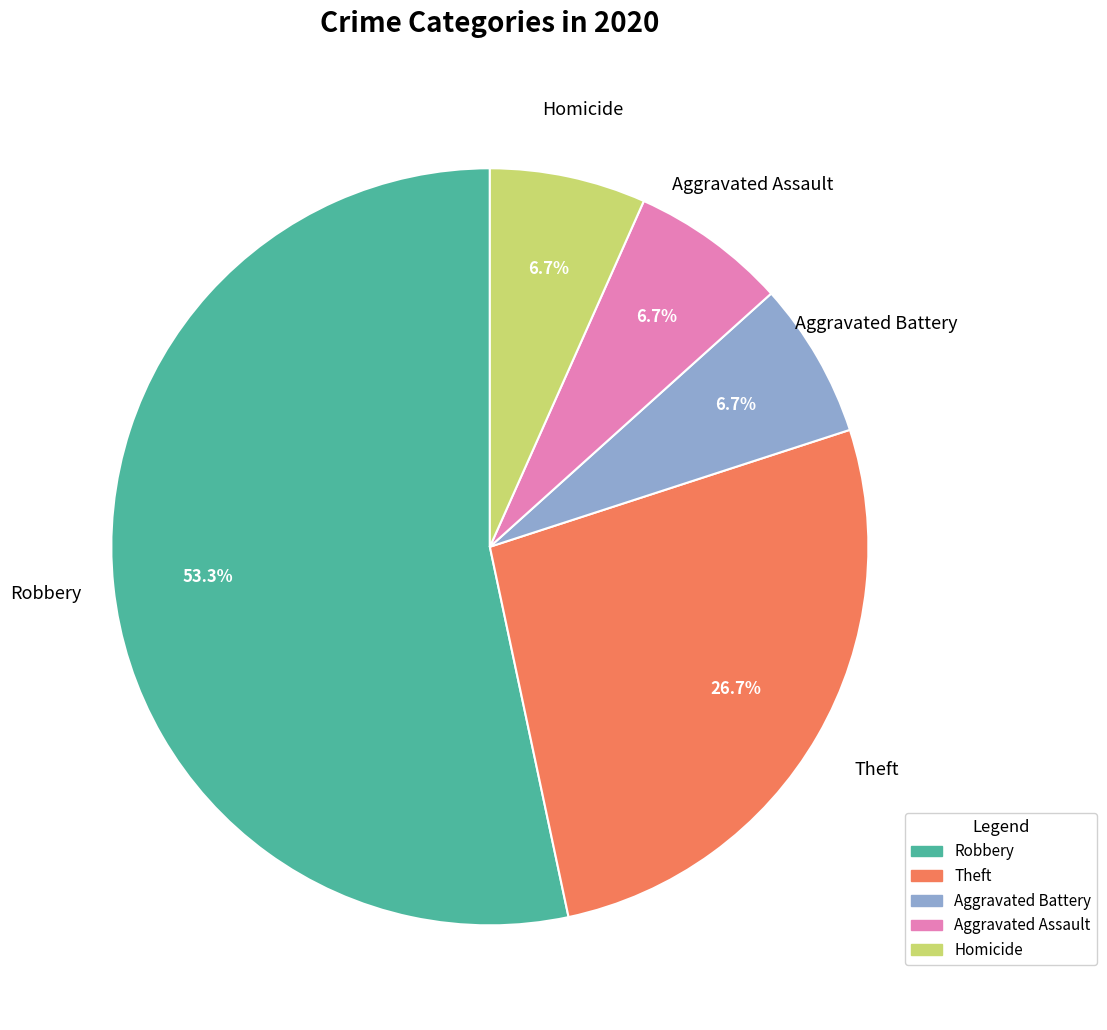

To the nearest percent, what is the combined percentage of Theft and Aggravated Battery?

33%